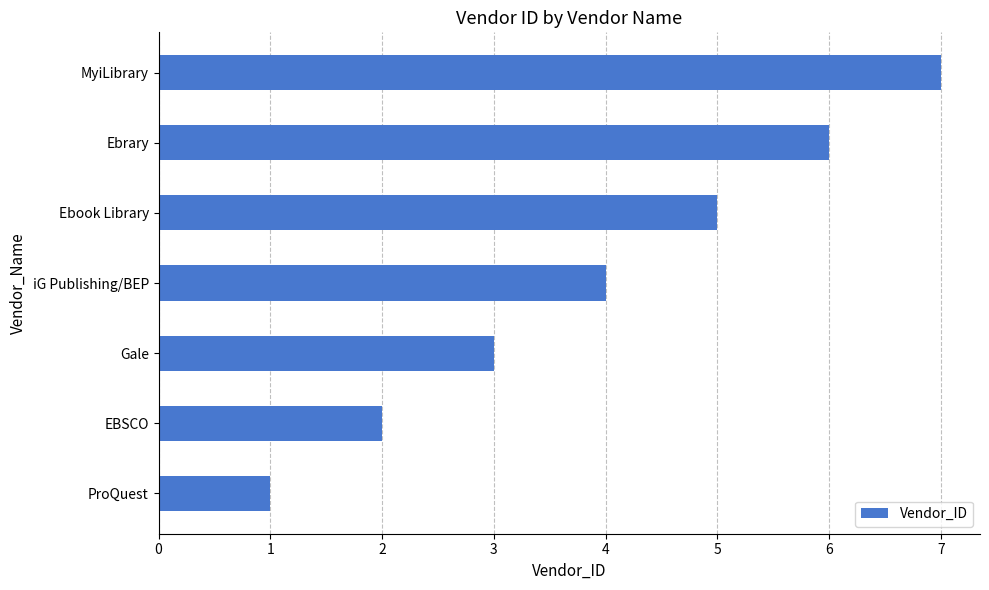

Between Ebrary and MyiLibrary, which is larger?

MyiLibrary